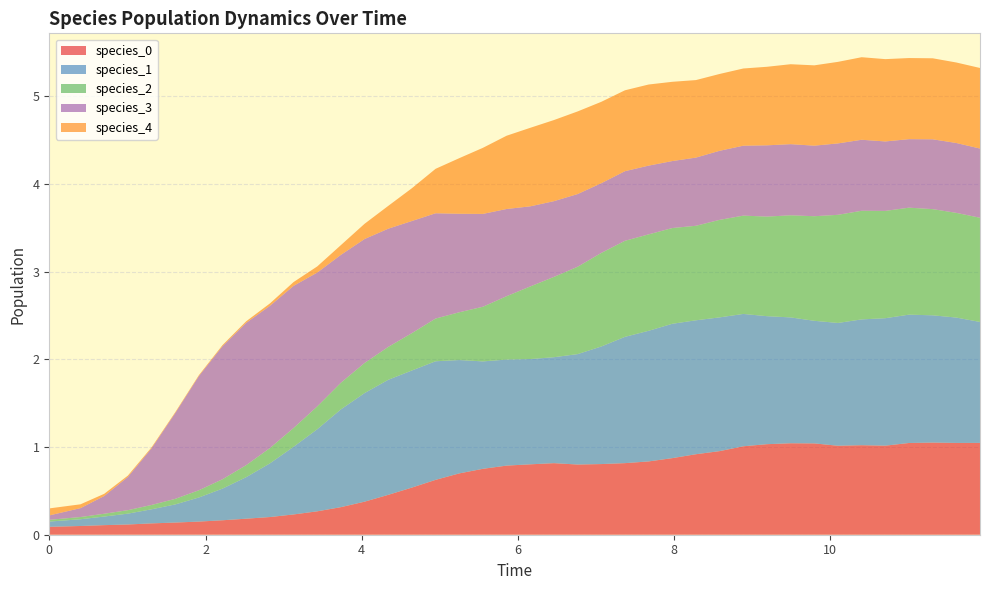

Reading right to left, list all the values displayed in this chart.

species_0: 1.0	1.0	1.1	1.0	1.0	1.0	1.0	1.0	1.0	1.0	1.0	1.0	0.9	0.9	0.8	0.8	0.8	0.8	0.8	0.8	0.8	0.8	0.7	0.6	0.5	0.5	0.4	0.3	0.3	0.2	0.2	0.2	0.2	0.1	0.1	0.1	0.1	0.1	0.1	0.1
species_1: 1.4	1.4	1.5	1.5	1.5	1.4	1.4	1.4	1.4	1.5	1.5	1.5	1.5	1.5	1.5	1.4	1.3	1.3	1.2	1.2	1.2	1.2	1.3	1.4	1.3	1.3	1.2	1.1	0.9	0.8	0.6	0.5	0.4	0.3	0.2	0.2	0.1	0.1	0.1	0.1
species_2: 1.2	1.2	1.2	1.2	1.2	1.2	1.2	1.2	1.2	1.1	1.1	1.1	1.1	1.1	1.1	1.1	1.1	1.0	0.9	0.8	0.7	0.6	0.5	0.5	0.4	0.4	0.3	0.3	0.3	0.2	0.2	0.1	0.1	0.1	0.1	0.0	0.0	0.0	0.0	0.0
species_3: 0.8	0.8	0.8	0.8	0.8	0.8	0.8	0.8	0.8	0.8	0.8	0.8	0.8	0.8	0.8	0.8	0.8	0.8	0.9	0.9	1.0	1.1	1.1	1.2	1.3	1.3	1.4	1.5	1.5	1.6	1.6	1.6	1.5	1.3	1.0	0.6	0.4	0.2	0.1	0.1
species_4: 0.9	0.9	0.9	0.9	0.9	0.9	0.9	0.9	0.9	0.9	0.9	0.9	0.9	0.9	0.9	0.9	0.9	0.9	0.9	0.9	0.8	0.8	0.6	0.5	0.4	0.3	0.2	0.1	0.1	0.0	0.0	0.0	0.0	0.0	0.0	0.0	0.0	0.0	0.0	0.1